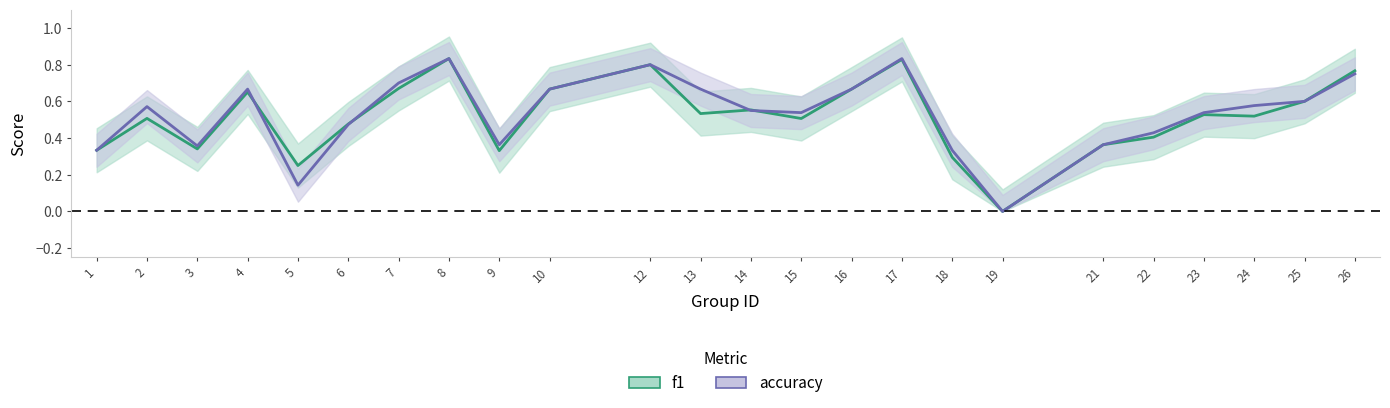

Is it true that f1 equals 0.8 at 8?

True